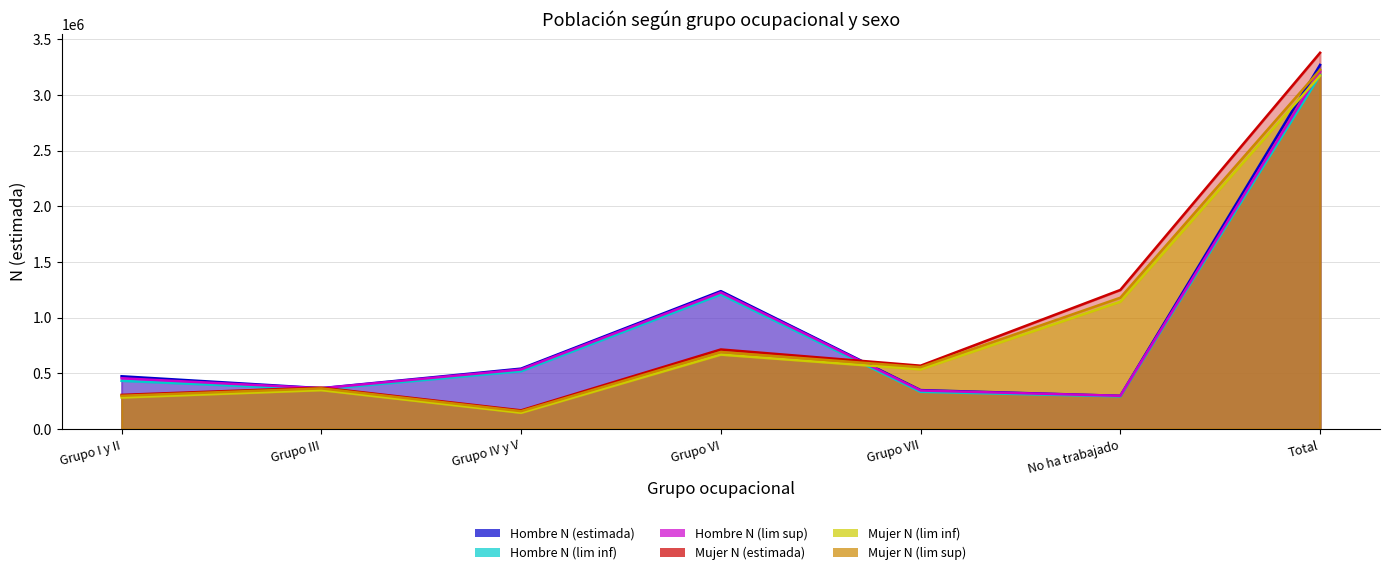

The Hombre N (lim inf) series shows 433052 at Grupo I y II. True or false?

True